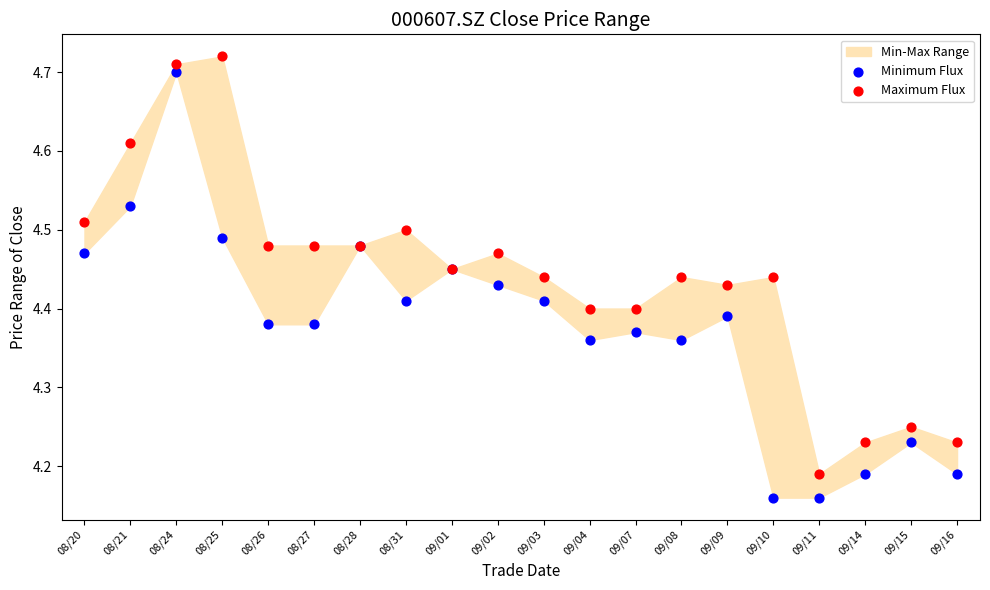

Which series reaches the maximum Y coordinate?

Maximum Flux